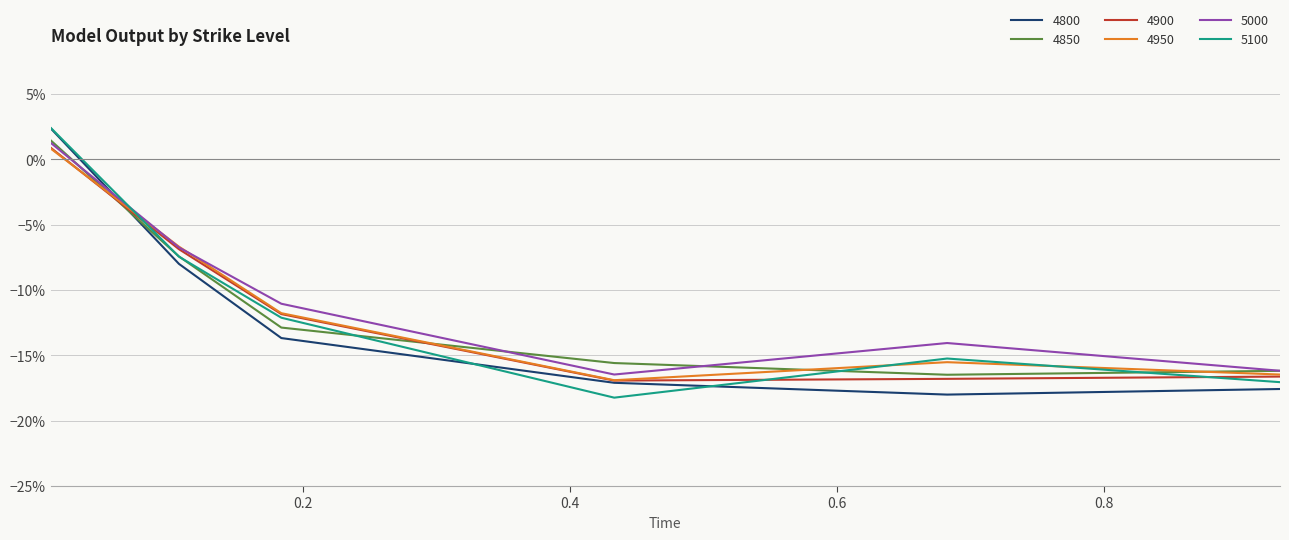

Is this an area chart (filled region under the line)?

No